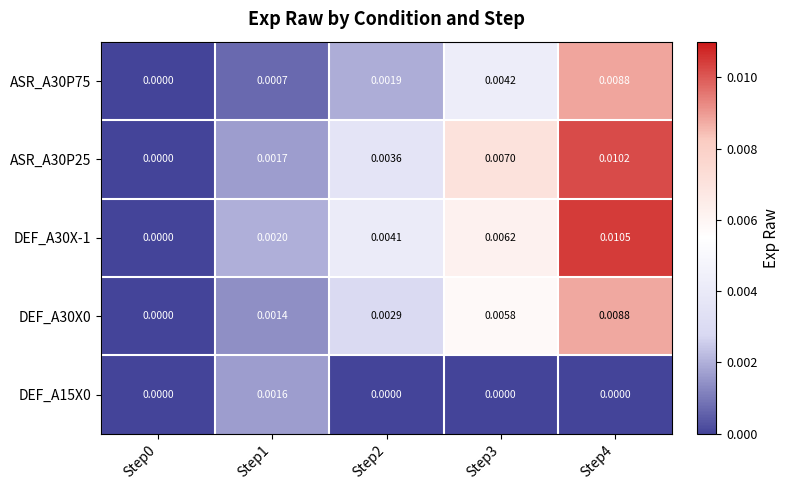

How many data points does each series have?

5